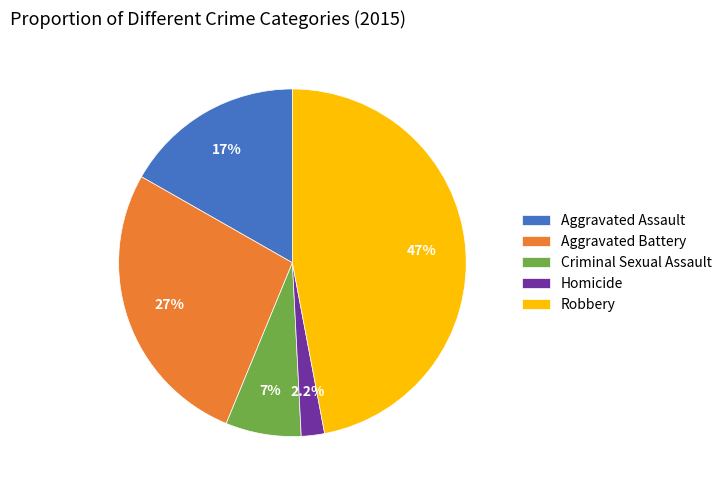

Which has a higher value, Aggravated Battery or Homicide?

Aggravated Battery